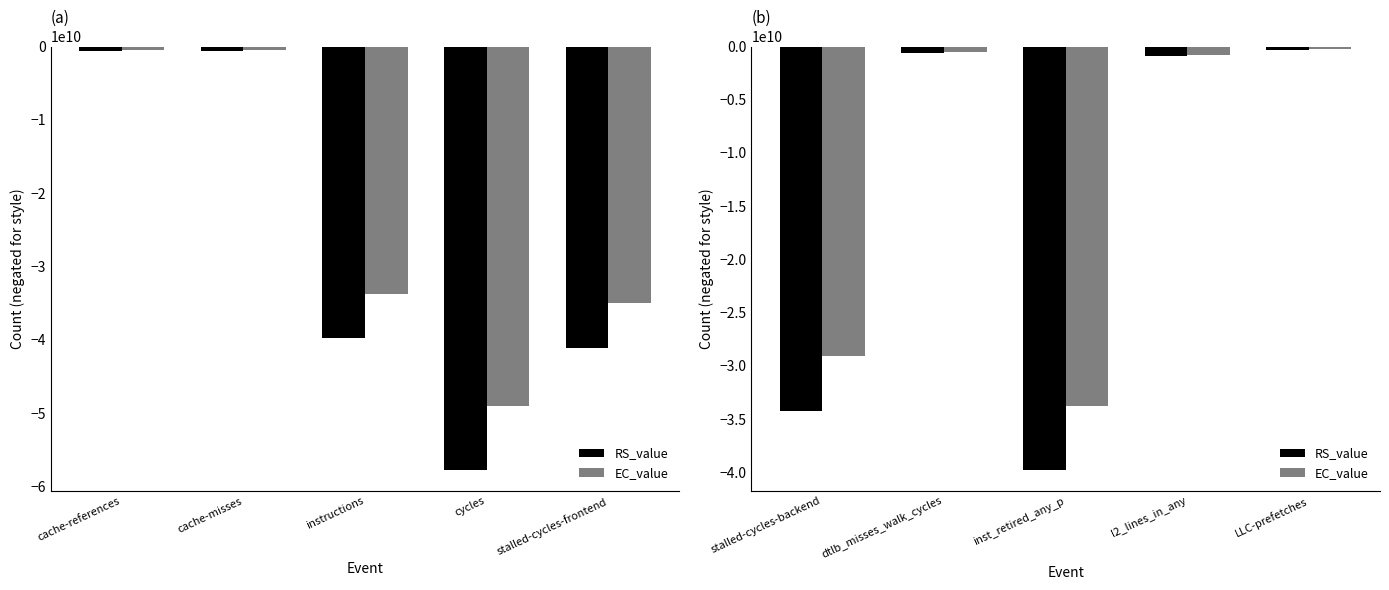

List the series in order of their peak value, lowest first.

RS_value, EC_value